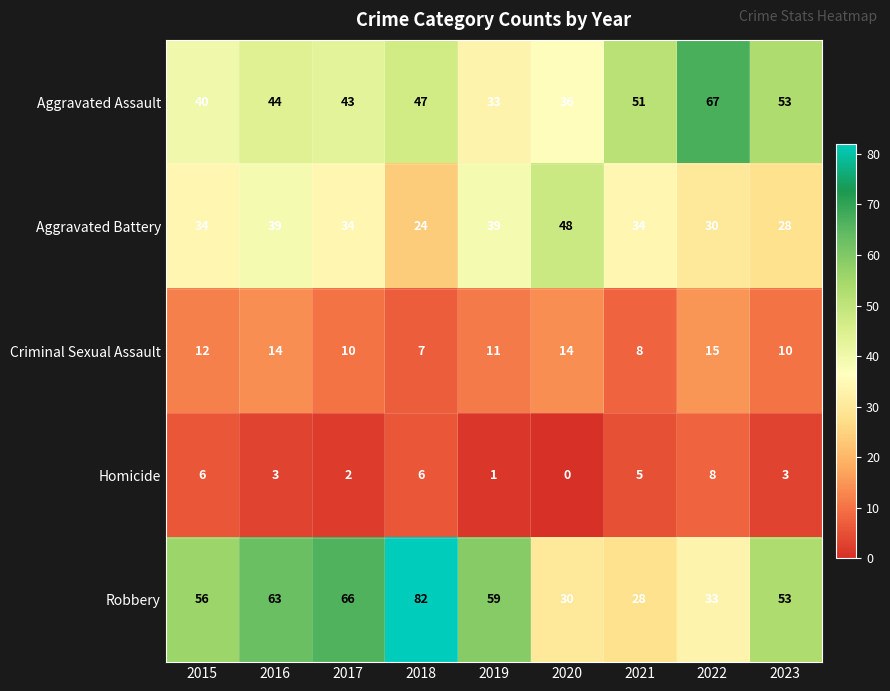

Between 2019 and 2021, which series saw the biggest shift?

Robbery